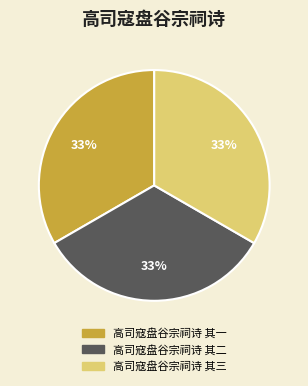

The 高司寇盘谷宗祠诗 其二 slice represents 33% of the pie. True or false?

True